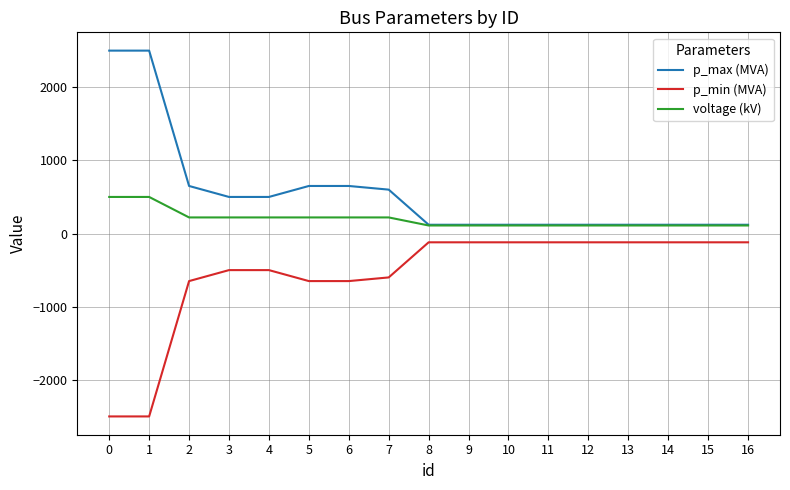

The value of p_max (MVA) at 9 is 120. True or false?

True